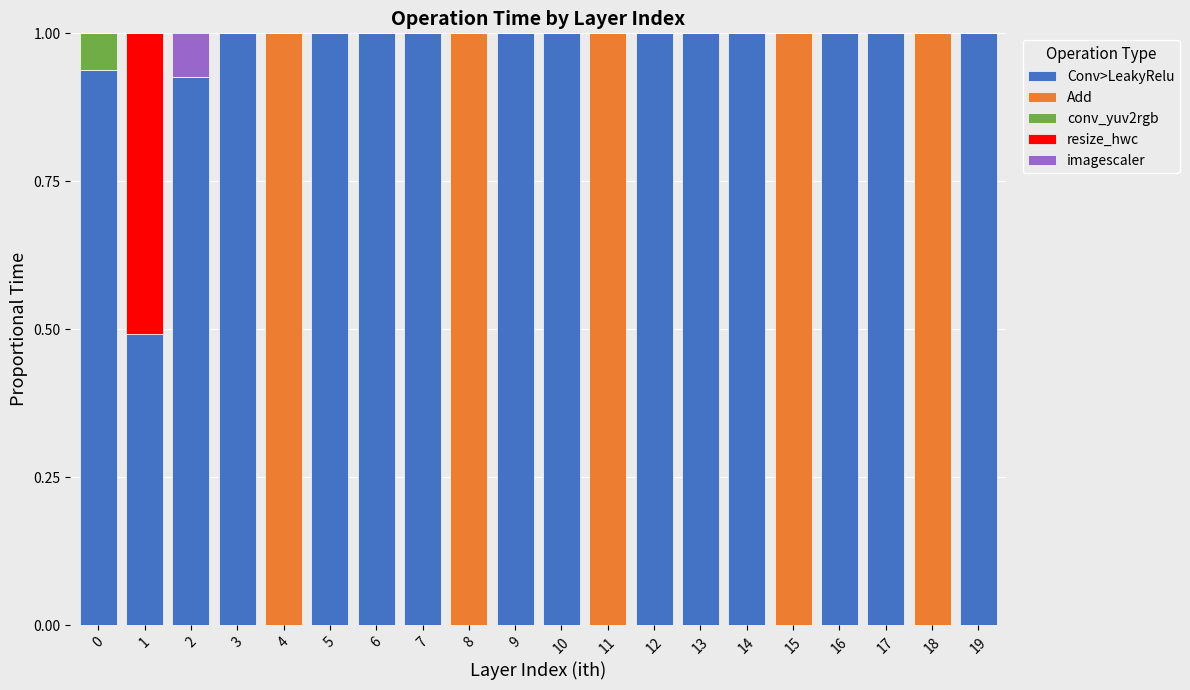

Are the bars grouped side by side (vs. stacked)?

No